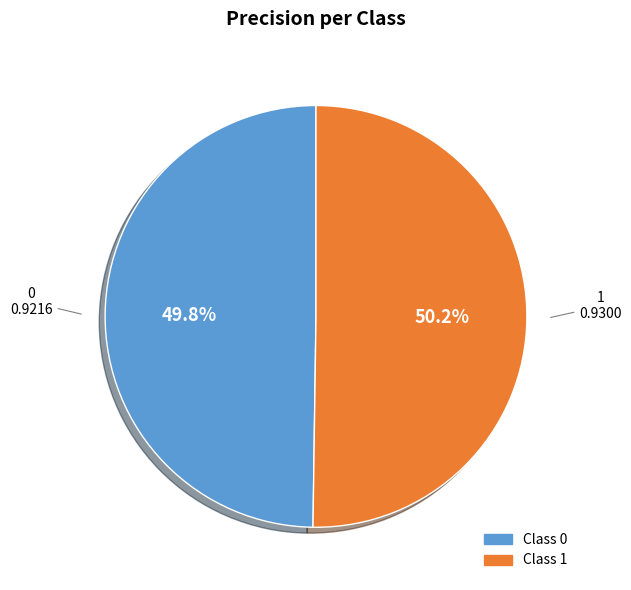

Is there any slice that represents more than half of the pie?

Yes